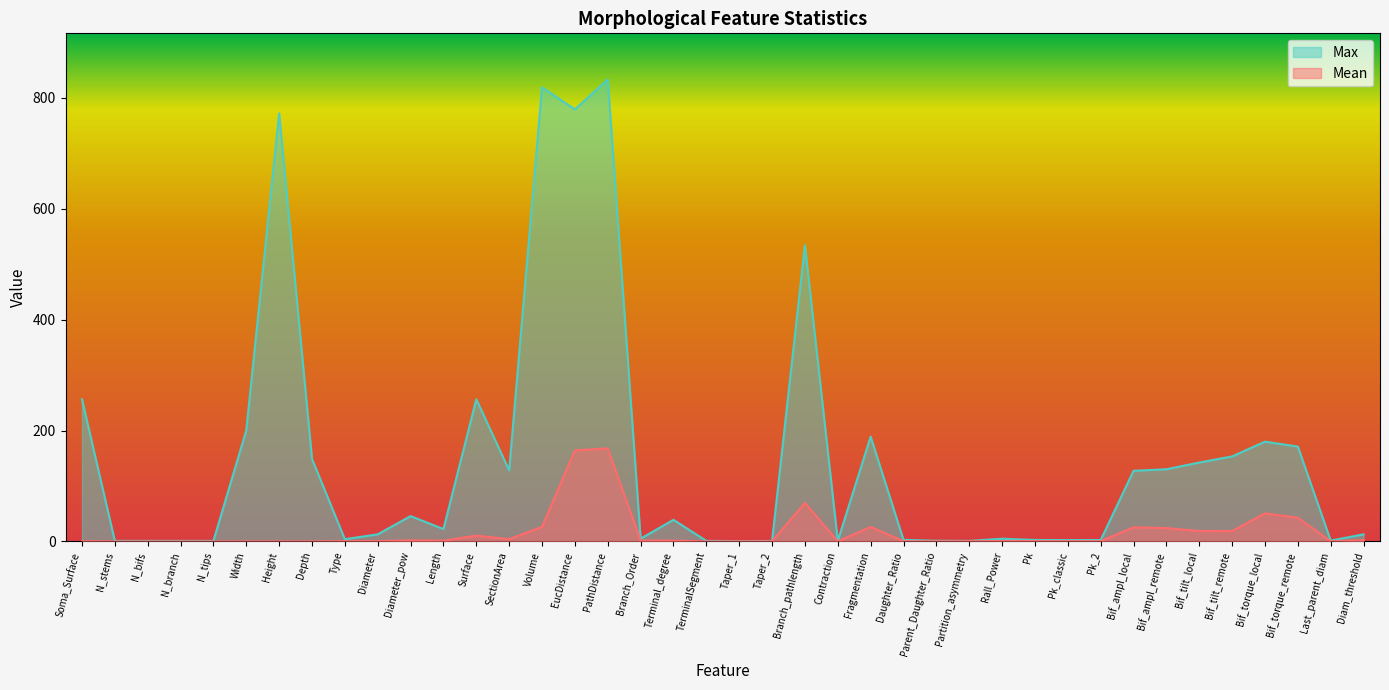

What is the total value across all series at Bif_tilt_remote?

172.1